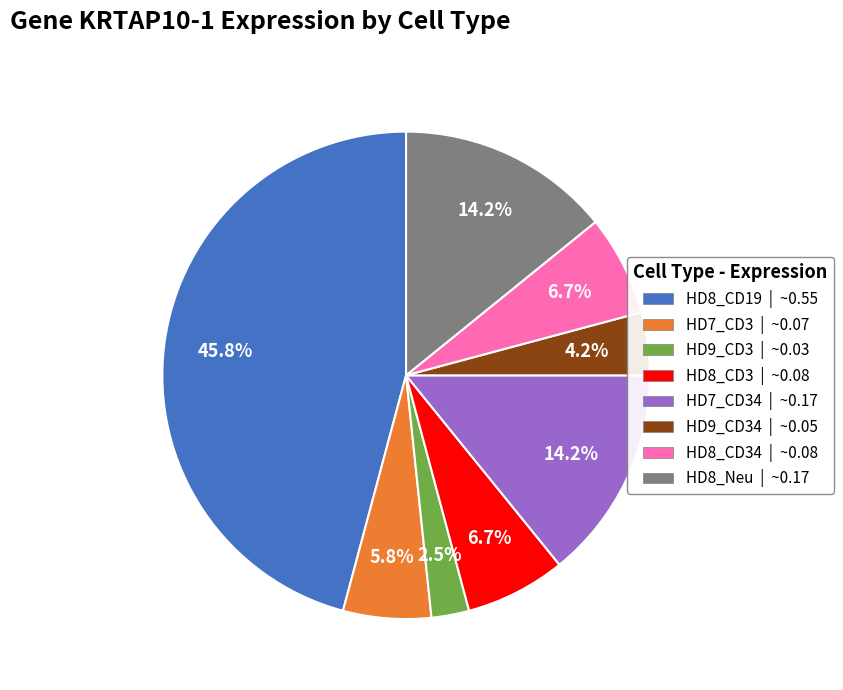

What portion of the pie excludes HD8_Neu | ~0.17?

85.8%